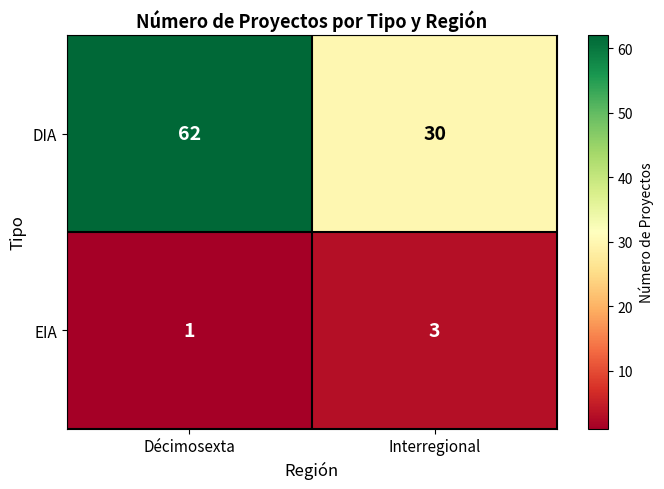

How many series are shown in this chart?

2